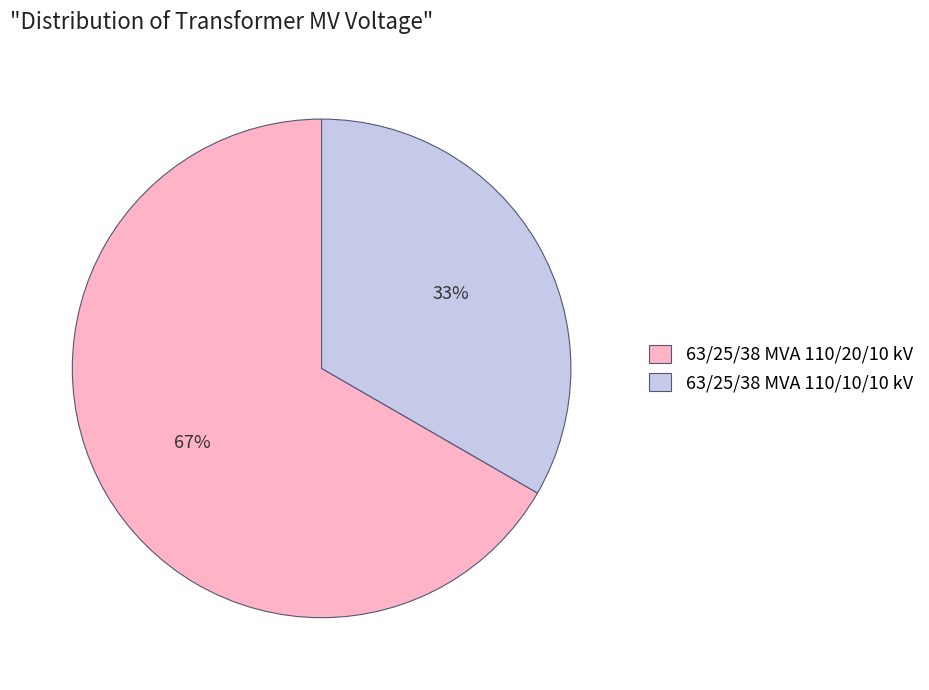

To the nearest percent, what is the combined percentage of 63/25/38 MVA 110/10/10 kV and 63/25/38 MVA 110/20/10 kV?

100%